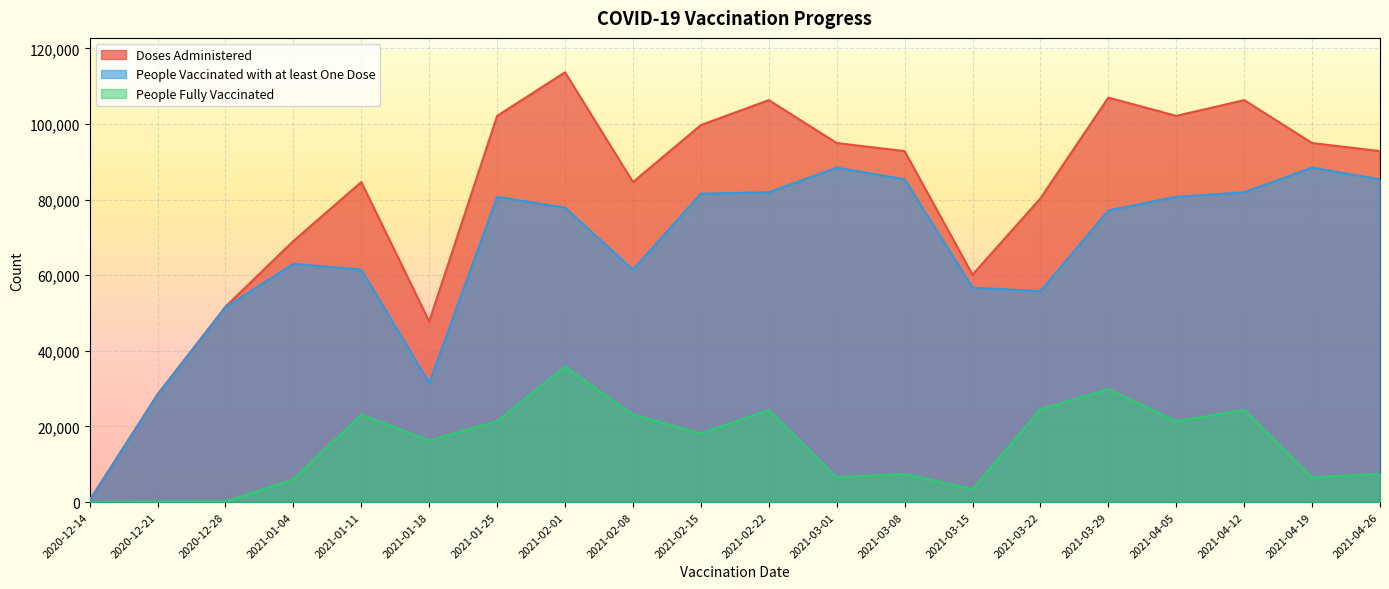

What is the sum of all People Vaccinated with at least One Dose values?

1319861